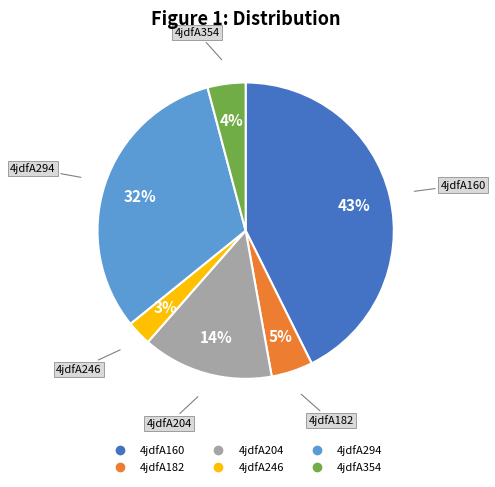

To the nearest percent, what is the difference between the 4jdfA294 and 4jdfA182 slice percentages?

27%